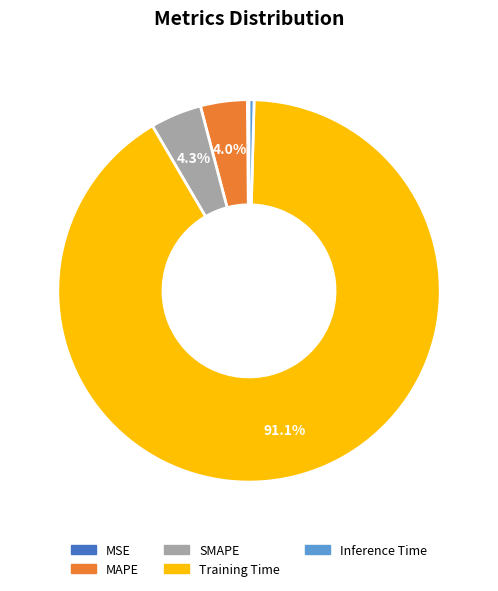

Does MAPE account for over 50% of the chart?

No